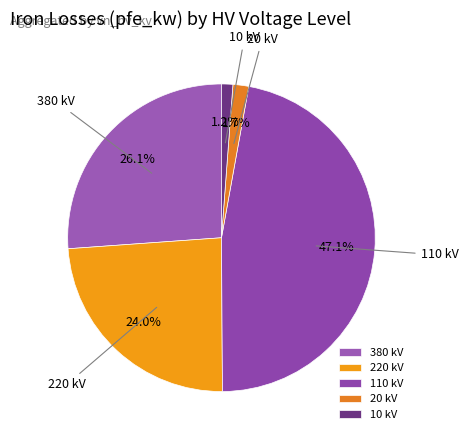

Approximately how many times larger is the value at 110 kV compared to 380 kV?

1.8